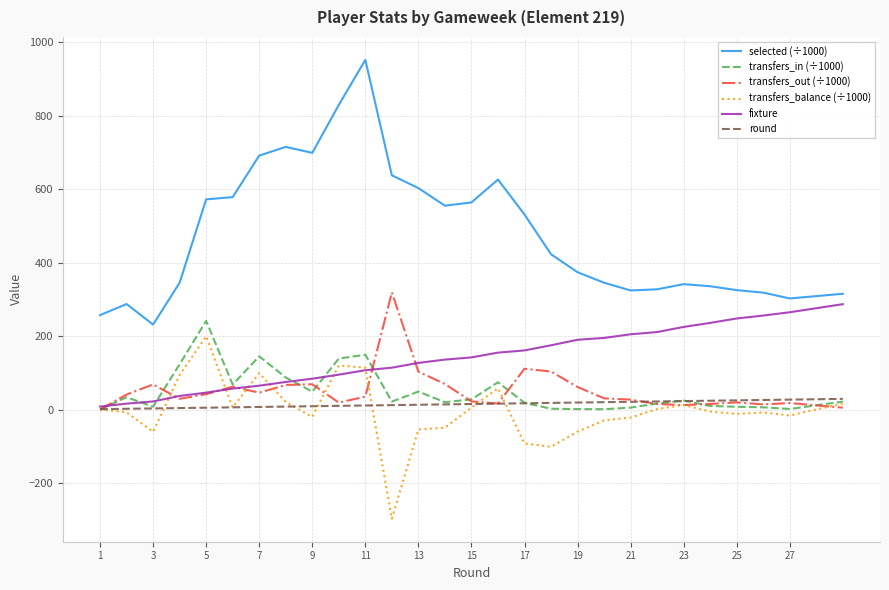

Which series has the largest range (max minus min)?

selected (÷1000)